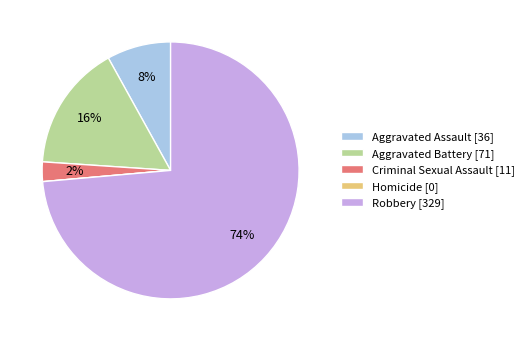

Does Robbery represent more than half of the total?

Yes